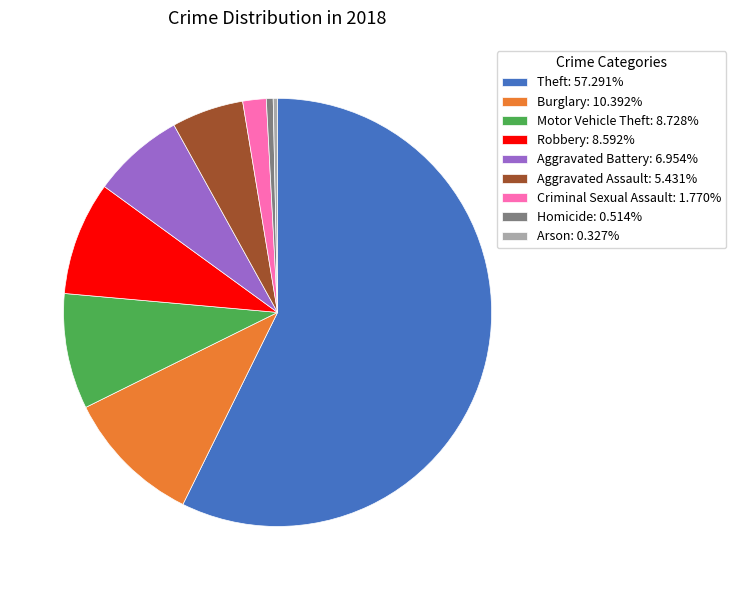

Does Burglary represent more than half of the total?

No